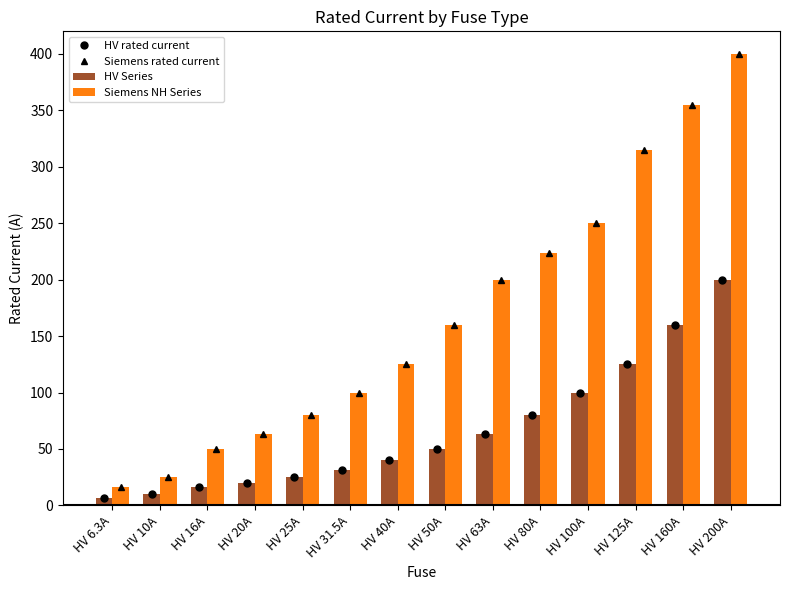

What is the minimum value for Siemens NH Series?

16.0